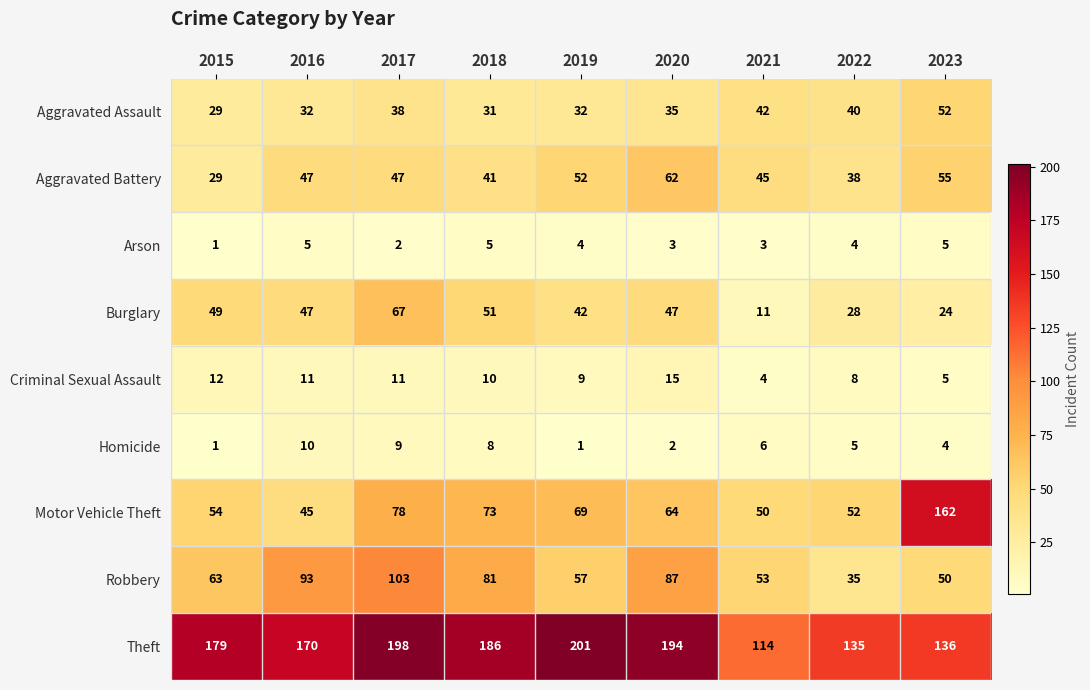

Is it true that Motor Vehicle Theft equals 52 at 2022?

True